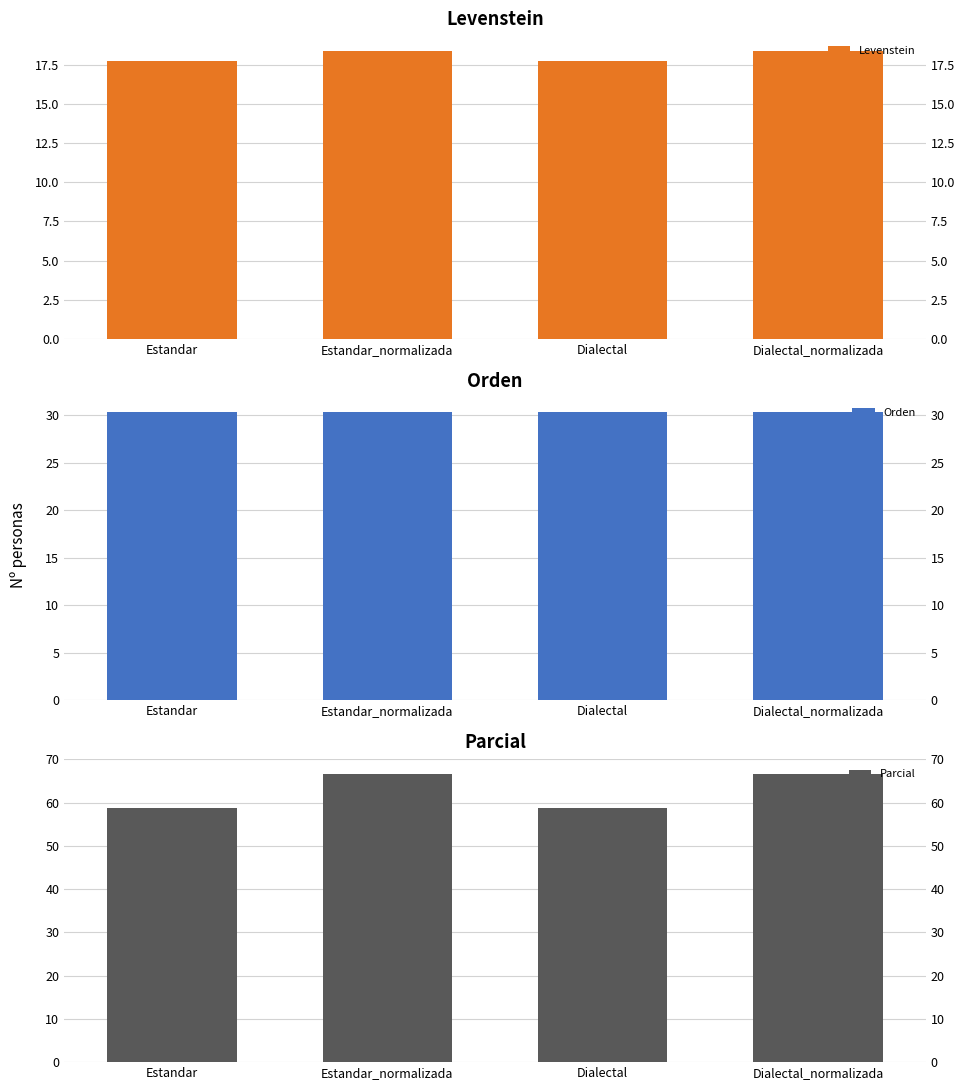

Is the value of Orden at Estandar_normalizada greater than the value of Parcial at Dialectal_normalizada?

No